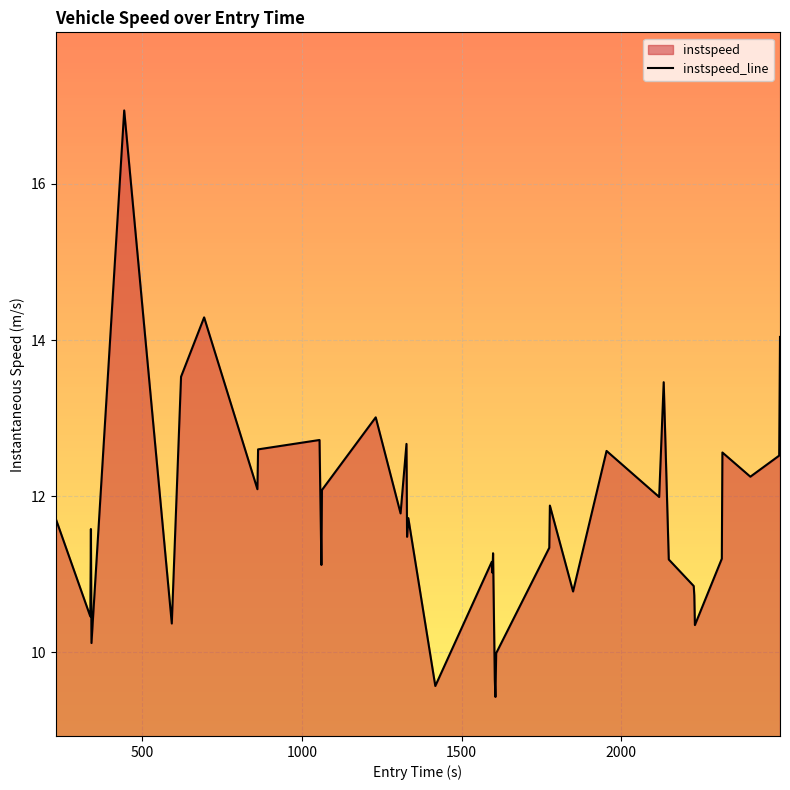

What is the smallest value displayed?

9.4